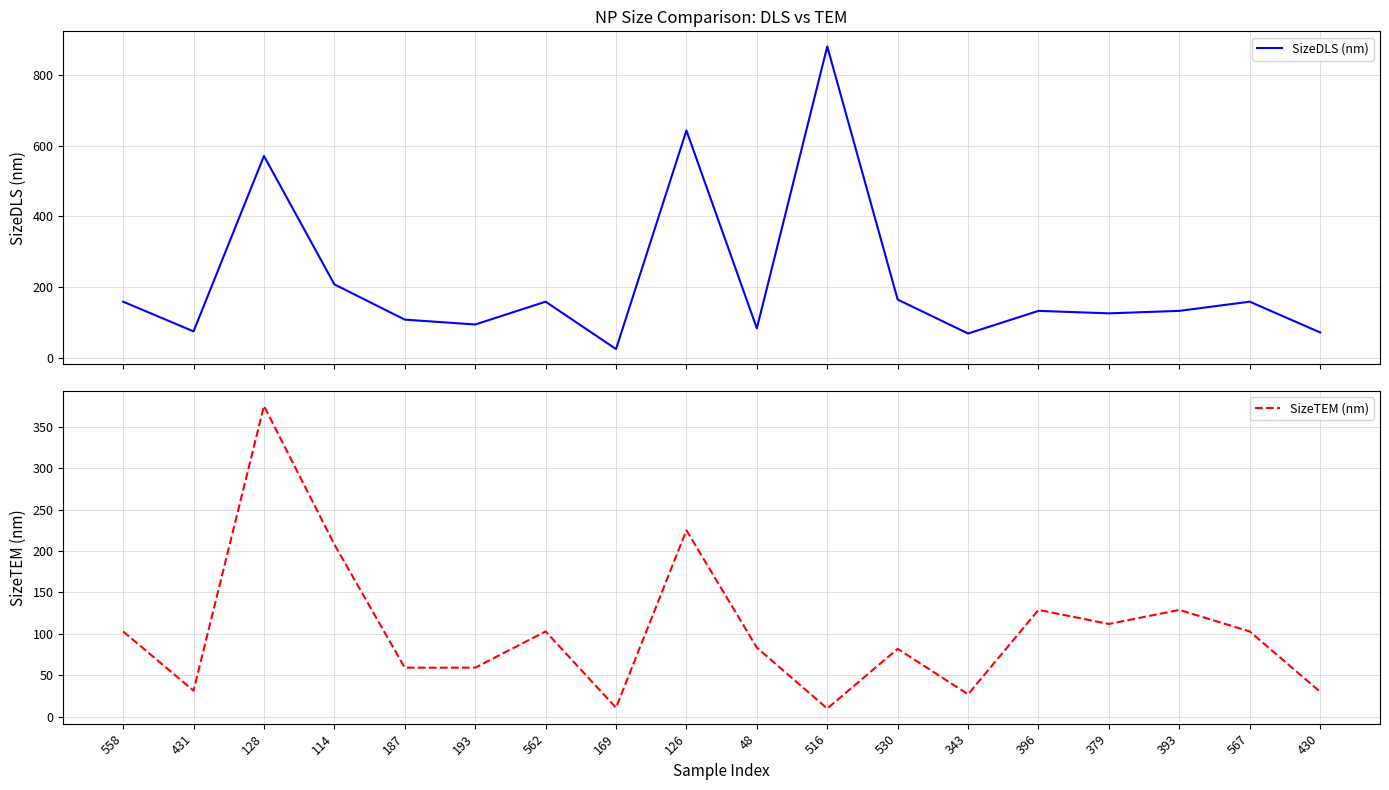

The value of SizeTEM (nm) at 193 is 29.8. True or false?

False